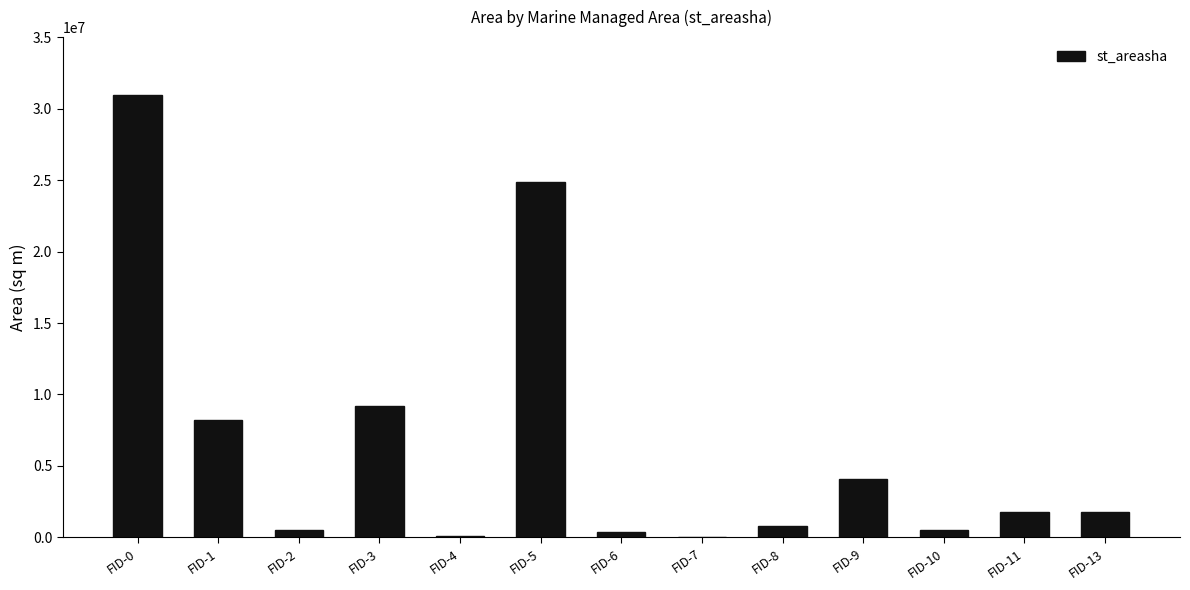

What is the sum of all values?

83213132.1